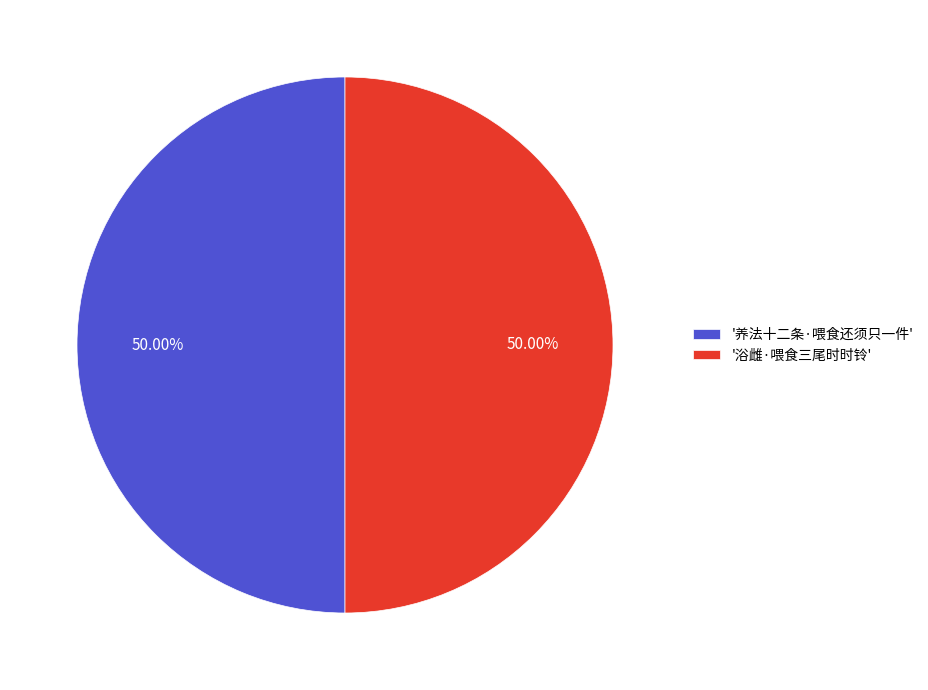

Combined, do '浴雌·喂食三尾时时铃' and '养法十二条·喂食还须只一件' account for over 50%?

Yes